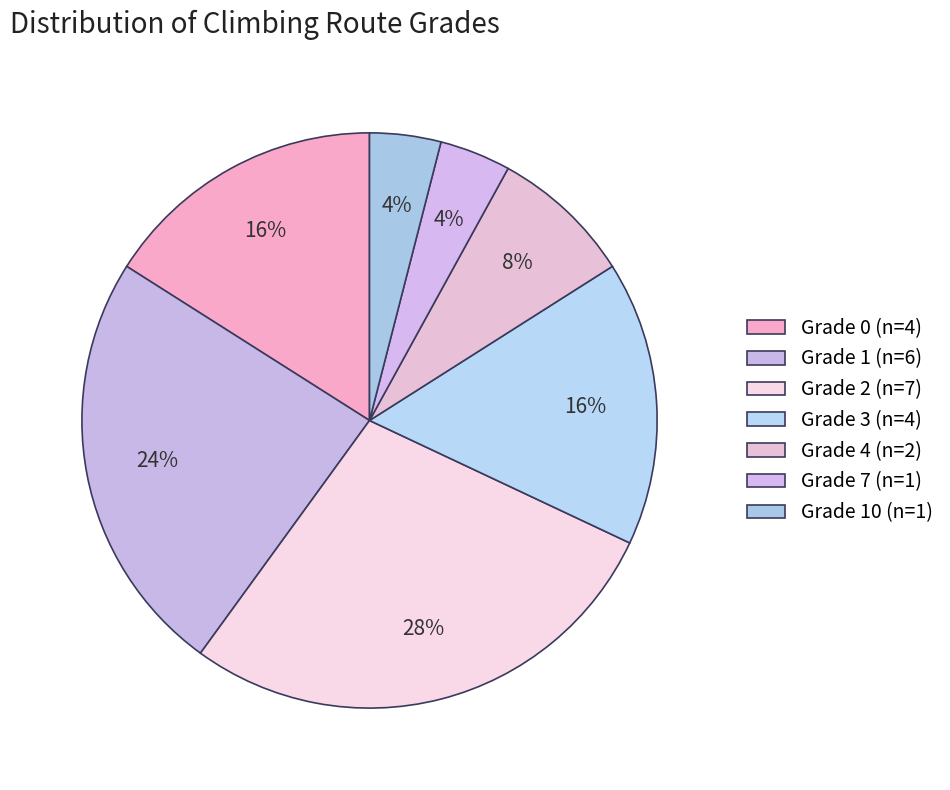

Is there any slice that represents more than half of the pie?

No